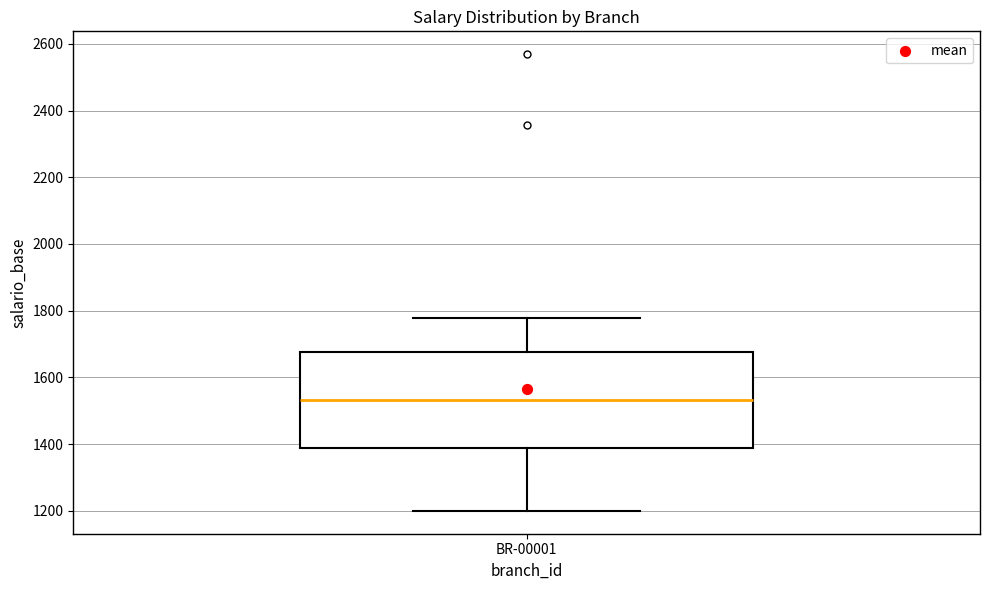

Where is the lower edge of the box for BR-00001 on the y-axis? The values are not printed on the chart, so give them approximately, as read against the axis.

1380